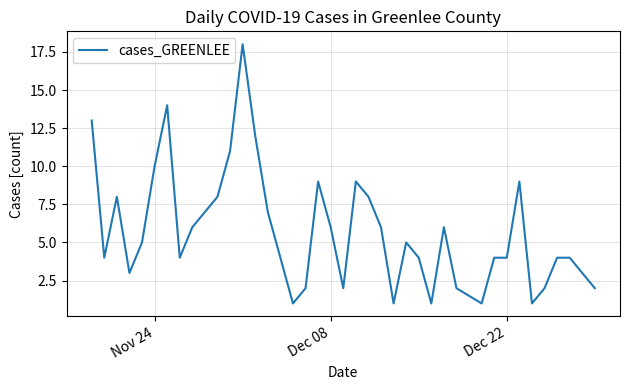

What is the difference between the maximum and minimum values?

17